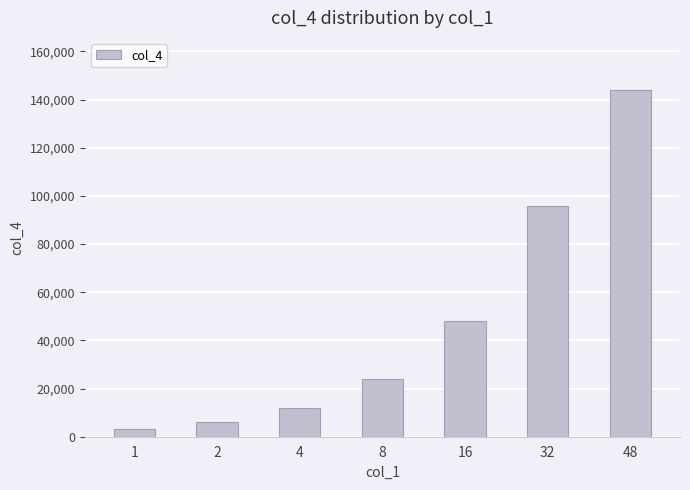

Between 16 and 48, which is larger?

48